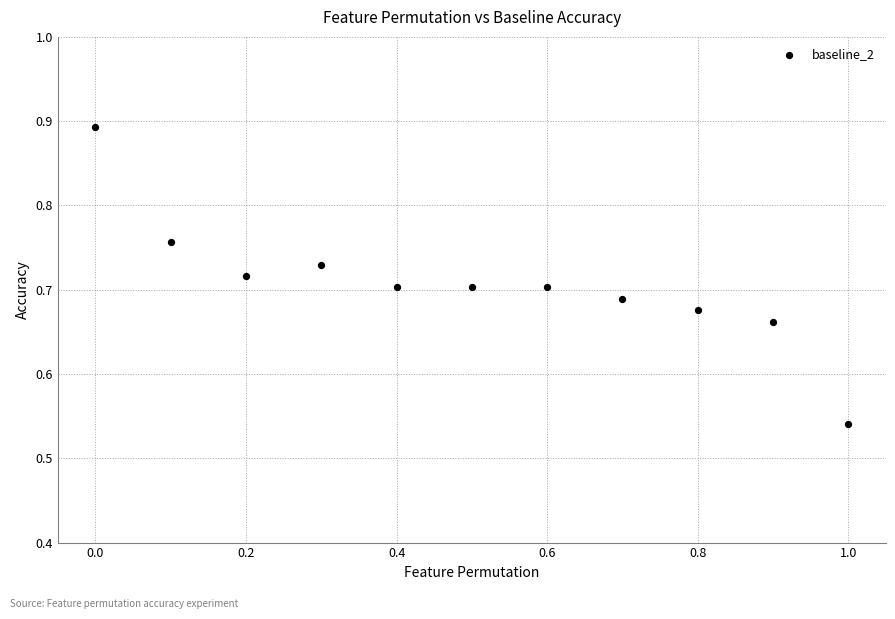

What is the range of X values (max minus min)?

1.0